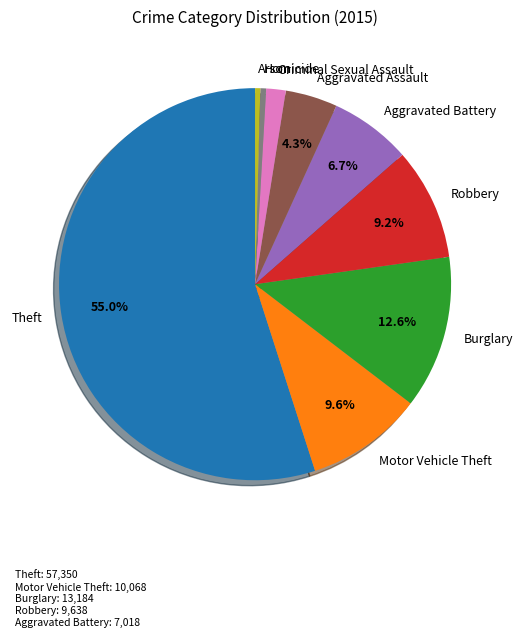

What percentage is the Theft slice, to the nearest percent?

55%